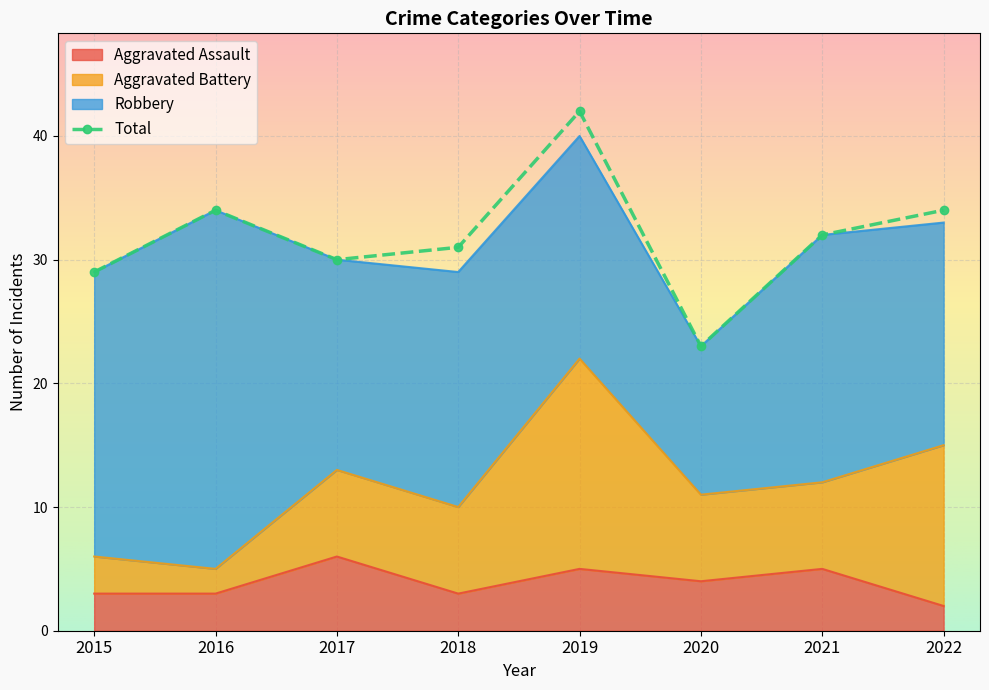

What is the difference between the maximum and minimum values in the Total series?

19